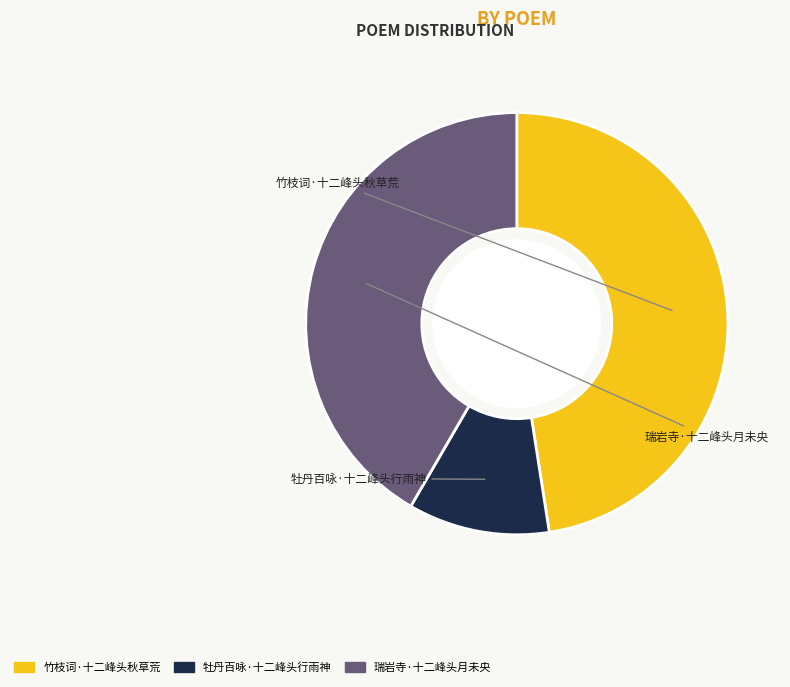

Do 牡丹百咏·十二峰头行雨神 and 竹枝词·十二峰头秋草荒 together represent more than half of the pie?

Yes